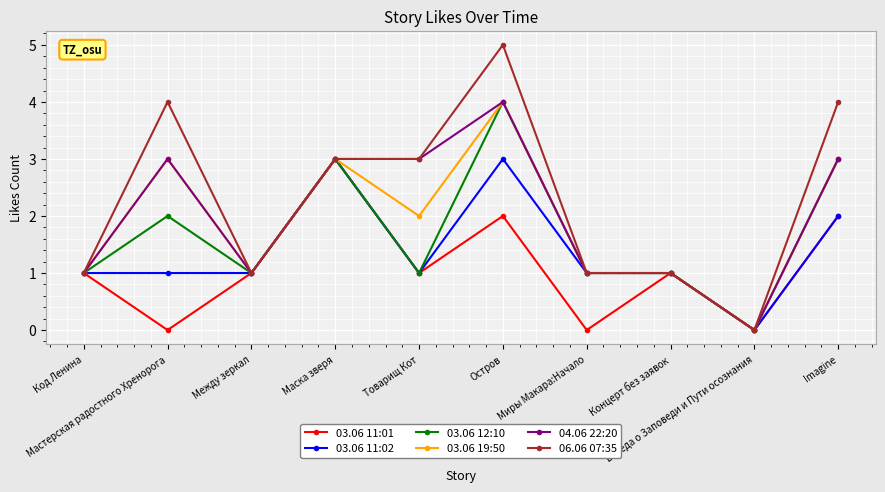

Which series has the largest total across all categories?

06.06 07:35